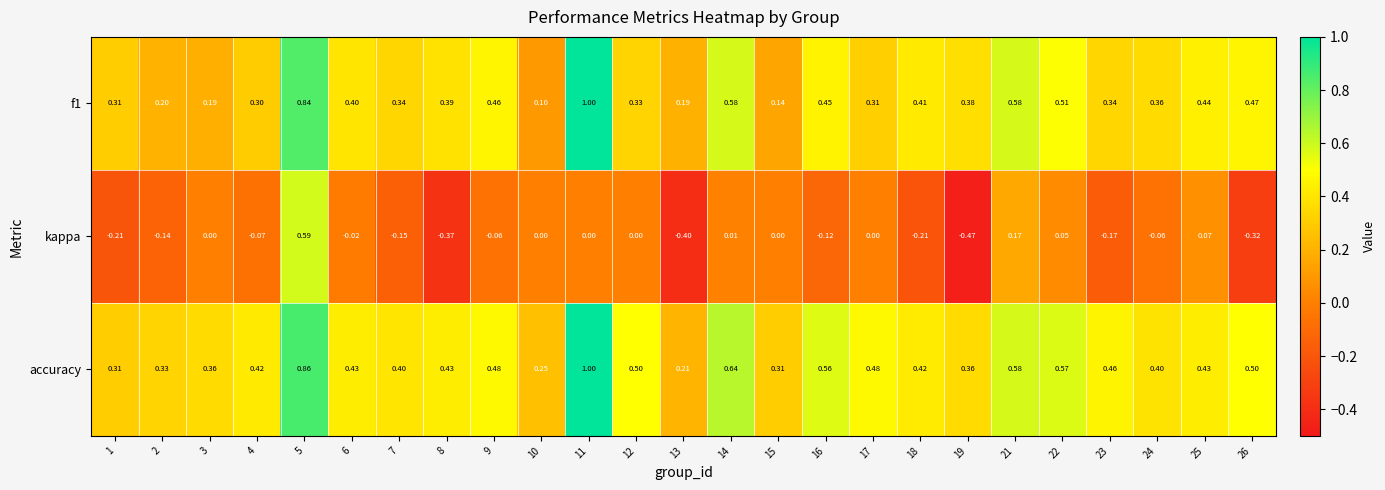

Which series has the widest spread of values?

kappa